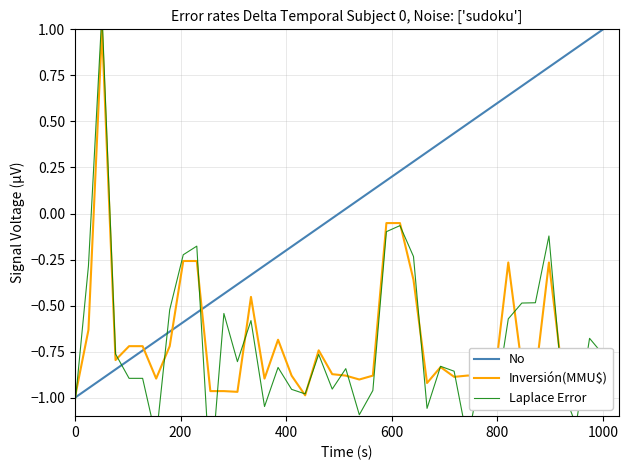

Which category has the highest value in the No series?

1000